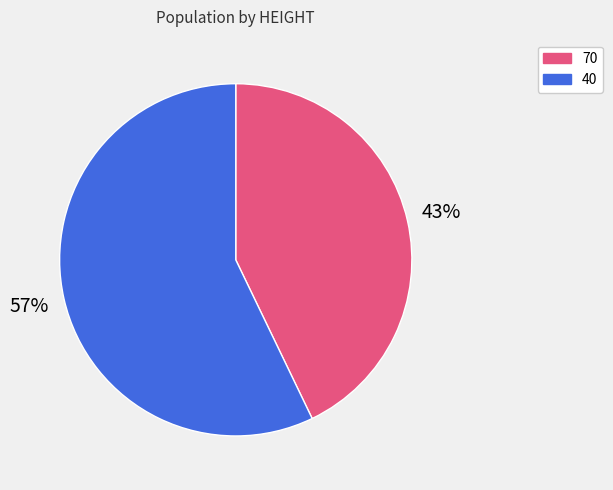

To the nearest percent, what is the difference between the 40 and 70 slice percentages?

14%